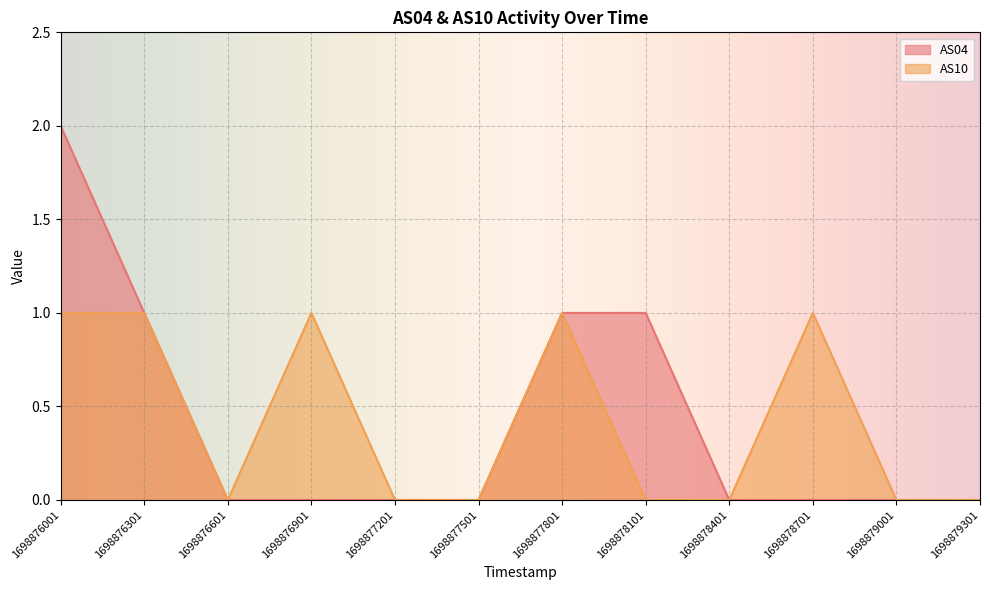

Where is AS10 nearest to the value 0?

1698876601